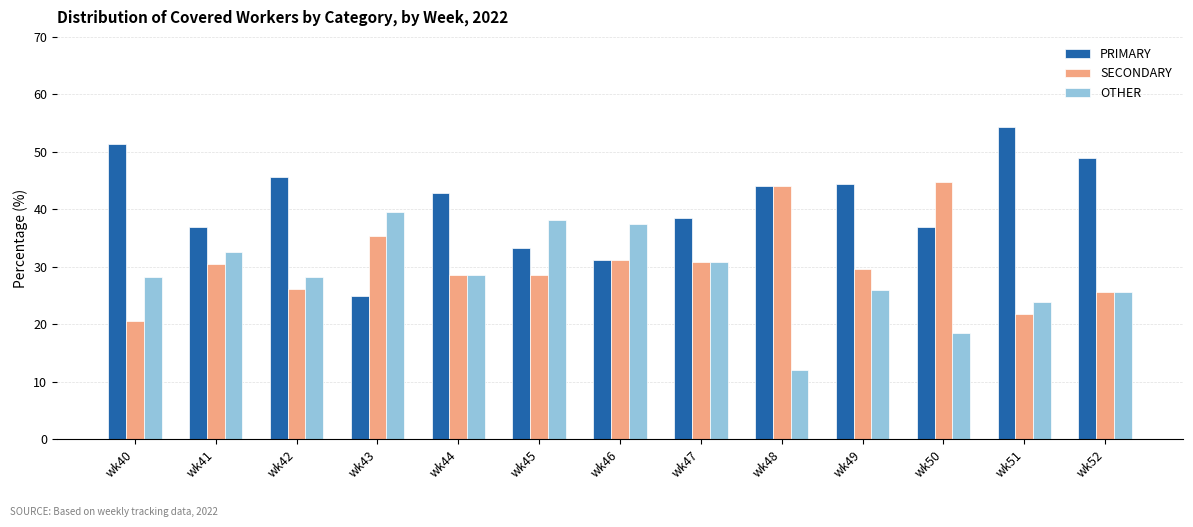

What is the value of the SECONDARY bar at the 13th from the left?

25.5